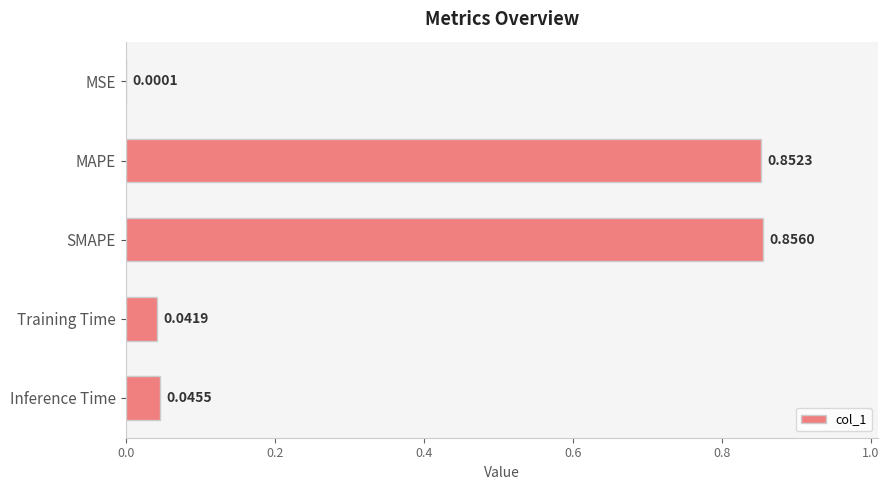

Count the number of categories in the chart.

5